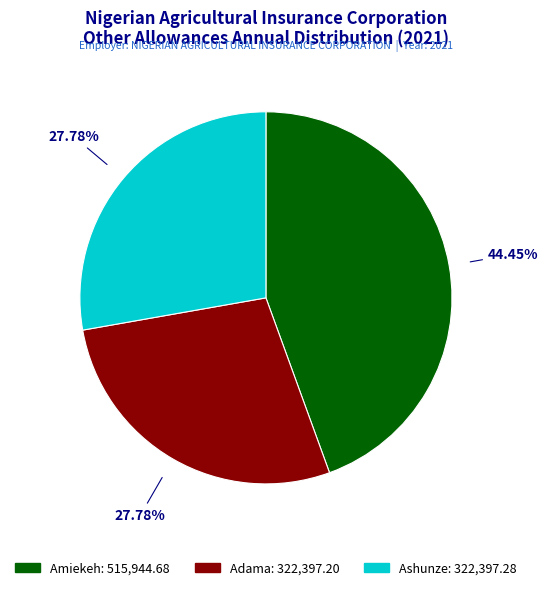

Approximately how many times larger is the value at Ashunze compared to Amiekeh?

0.6